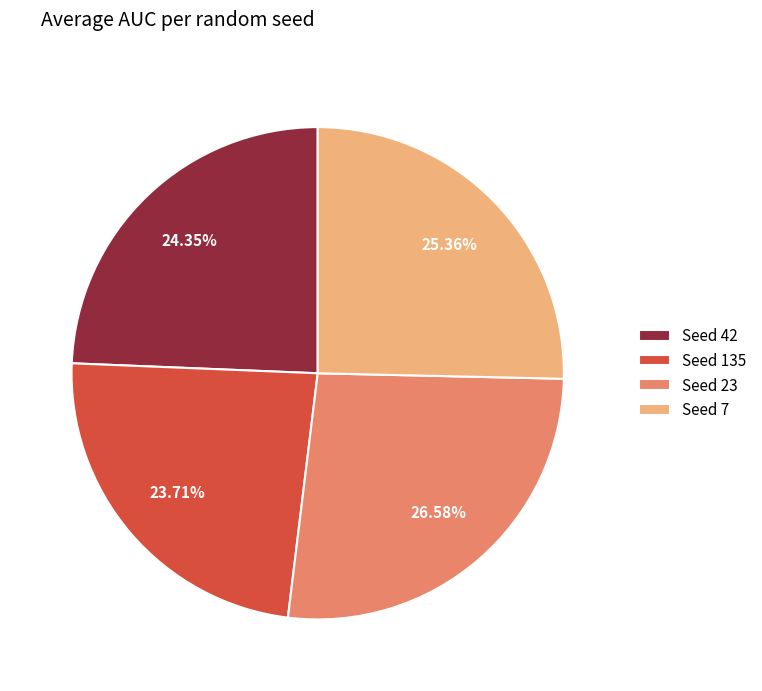

Rank the categories by value from lowest to highest.

Seed 135, Seed 42, Seed 7, Seed 23